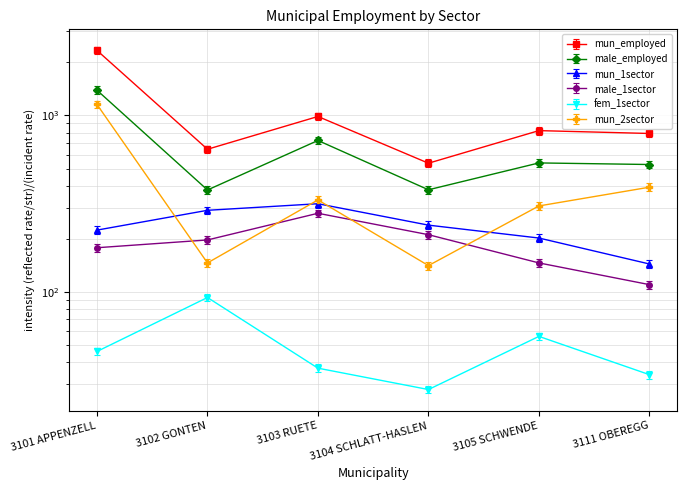

Reading left to right, extract all data points from this chart.

mun_employed: 3101 APPENZELL=2334.0	3102 GONTEN=643.0	3103 RUETE=986.0	3104 SCHLATT-HASLEN=536.0	3105 SCHWENDE=820.0	3111 OBEREGG=790.0
male_employed: 3101 APPENZELL=1389.0	3102 GONTEN=378.0	3103 RUETE=721.0	3104 SCHLATT-HASLEN=379.0	3105 SCHWENDE=538.0	3111 OBEREGG=527.0
mun_1sector: 3101 APPENZELL=212.8	3102 GONTEN=275.5	3103 RUETE=300.2	3104 SCHLATT-HASLEN=227.1	3105 SCHWENDE=191.9	3111 OBEREGG=136.8
male_1sector: 3101 APPENZELL=186.9	3102 GONTEN=206.8	3103 RUETE=292.9	3104 SCHLATT-HASLEN=221.6	3105 SCHWENDE=153.3	3111 OBEREGG=115.5
fem_1sector: 3101 APPENZELL=46.0	3102 GONTEN=93.0	3103 RUETE=37.0	3104 SCHLATT-HASLEN=28.0	3105 SCHWENDE=56.0	3111 OBEREGG=34.0
mun_2sector: 3101 APPENZELL=1095.3	3102 GONTEN=138.7	3103 RUETE=315.4	3104 SCHLATT-HASLEN=133.9	3105 SCHWENDE=291.6	3111 OBEREGG=372.4